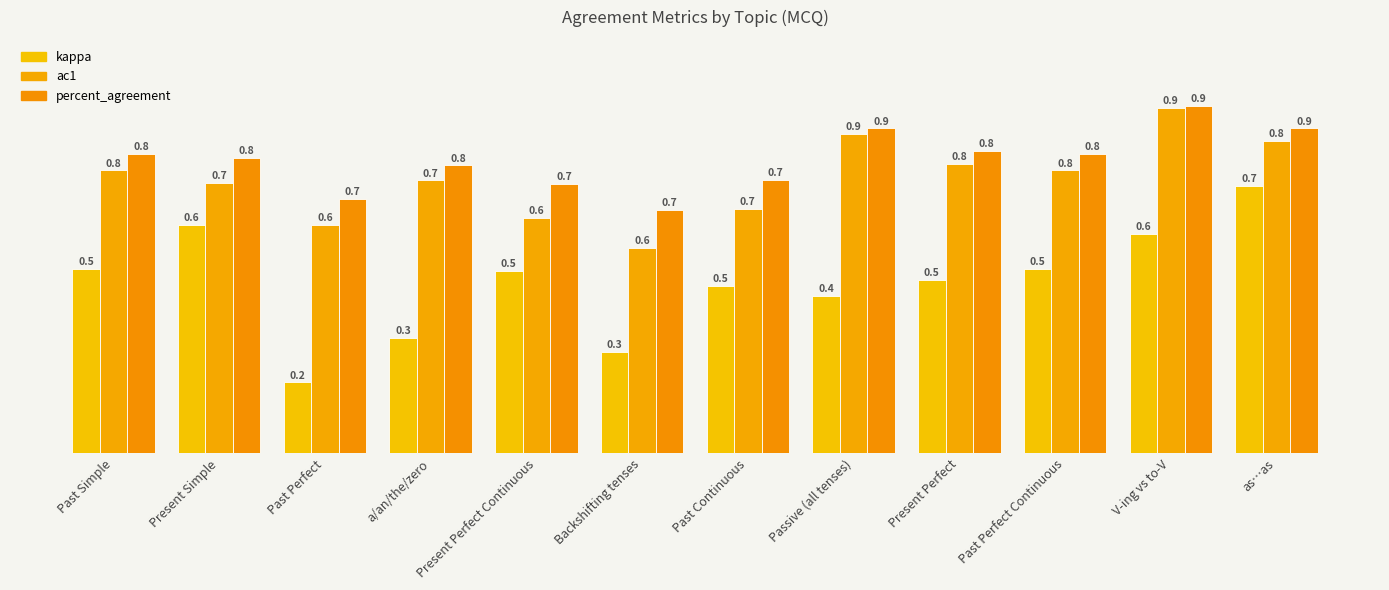

What is the label of the 12th bar from the right?

Past Simple